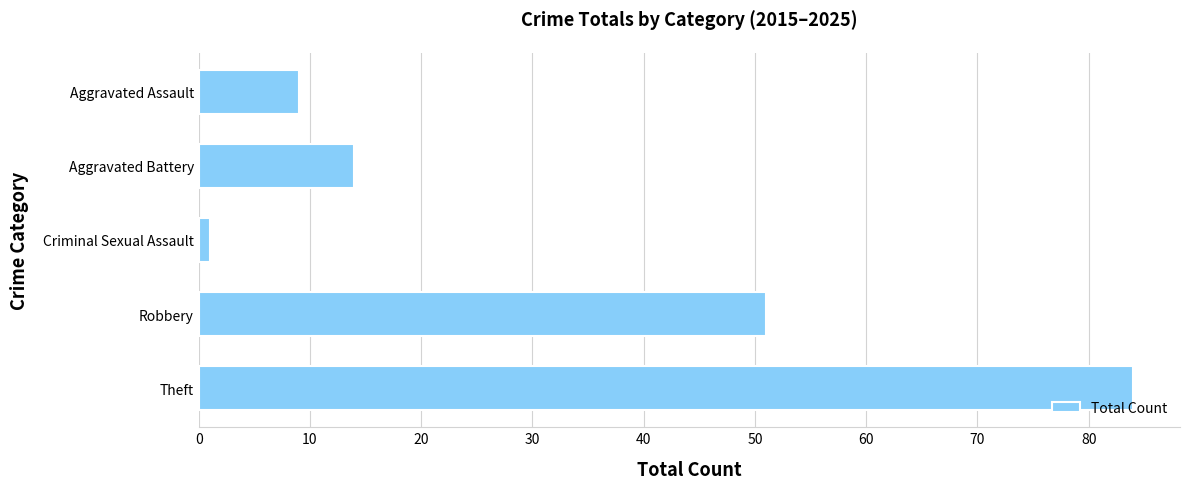

At which label is the value closest to 42?

Robbery